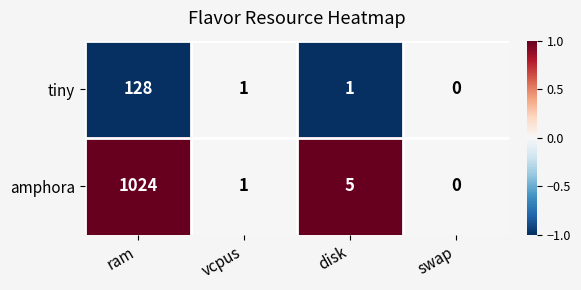

Reading left to right, transcribe all the data shown in this chart.

tiny: ram=128	vcpus=1	disk=1	swap=0
amphora: ram=1024	vcpus=1	disk=5	swap=0